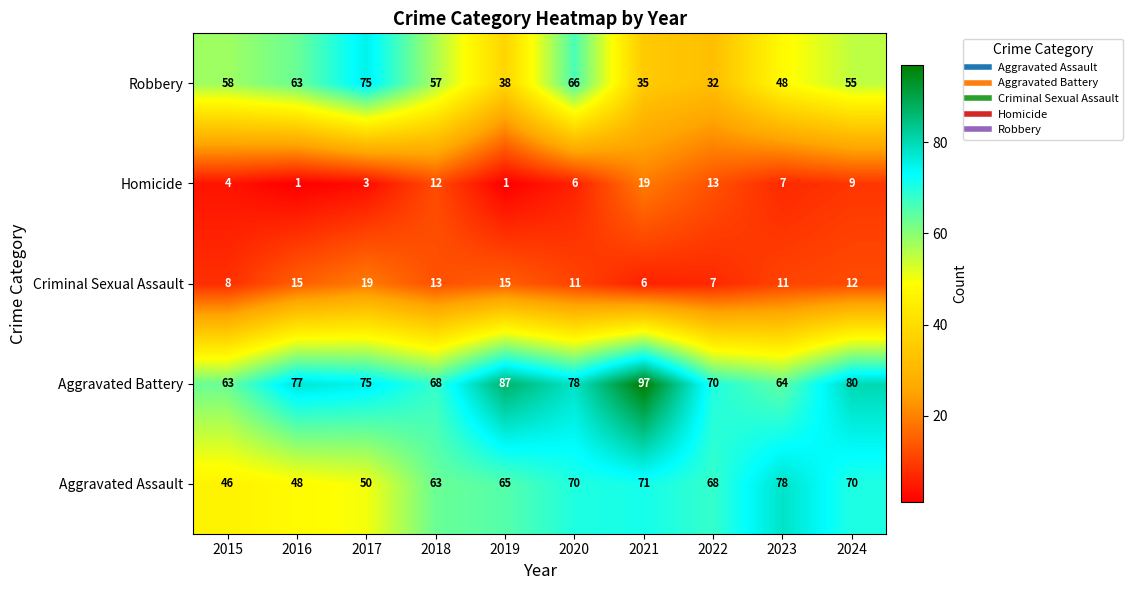

What is the sum of the Criminal Sexual Assault values at 2015 and 2022?

15